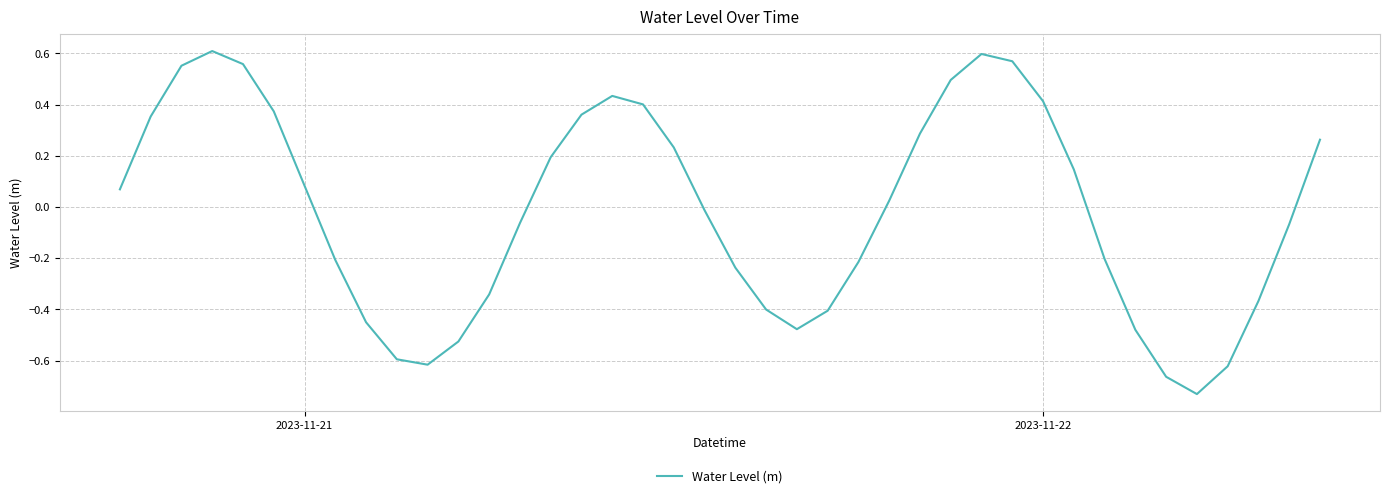

What is the difference between the maximum and minimum values?

1.3